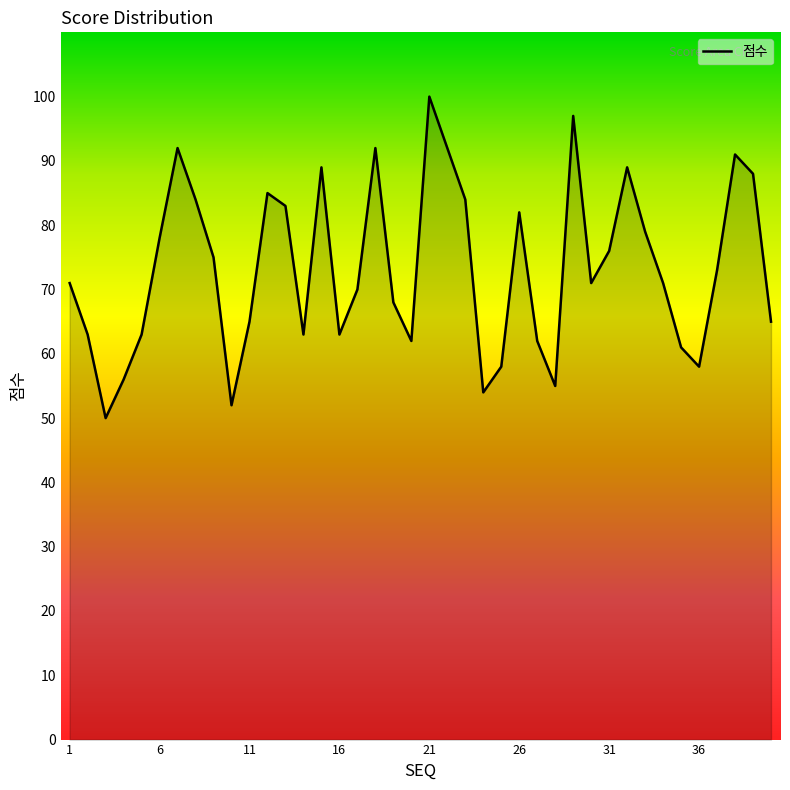

The value at 26 is 82. True or false?

True